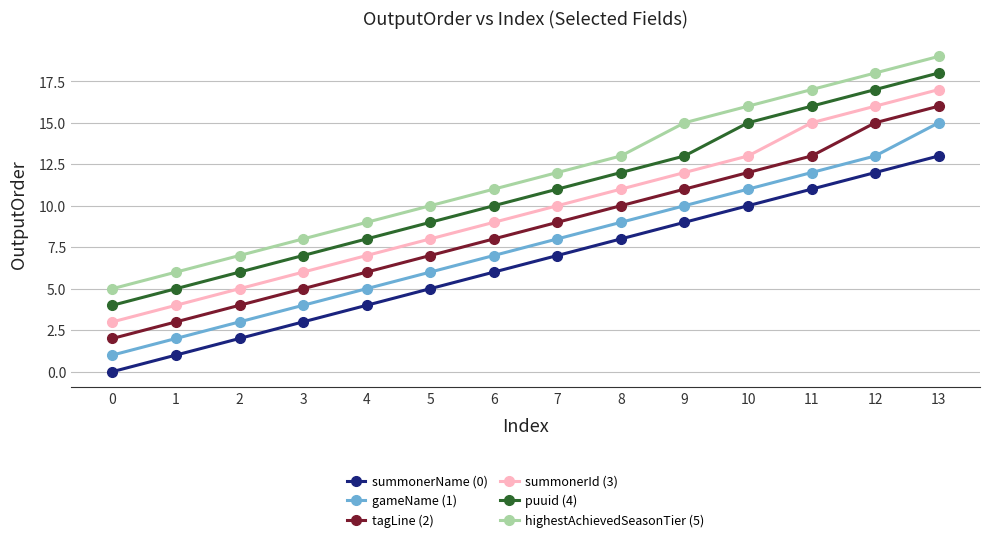

Which series changed the most between 1 and 9?

highestAchievedSeasonTier (5)